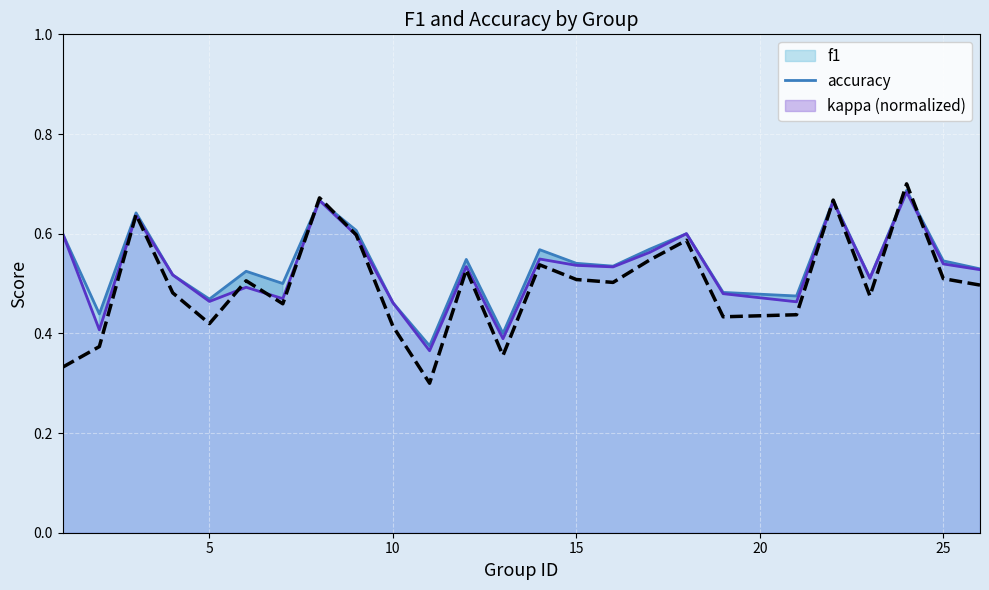

Reading right to left, transcribe all the data shown in this chart.

0.5	0.5	0.7	0.5	0.7	0.4	0.4	0.6	0.5	0.5	0.5	0.5	0.4	0.5	0.3	0.4	0.6	0.7	0.5	0.5	0.4	0.5	0.6	0.4	0.3